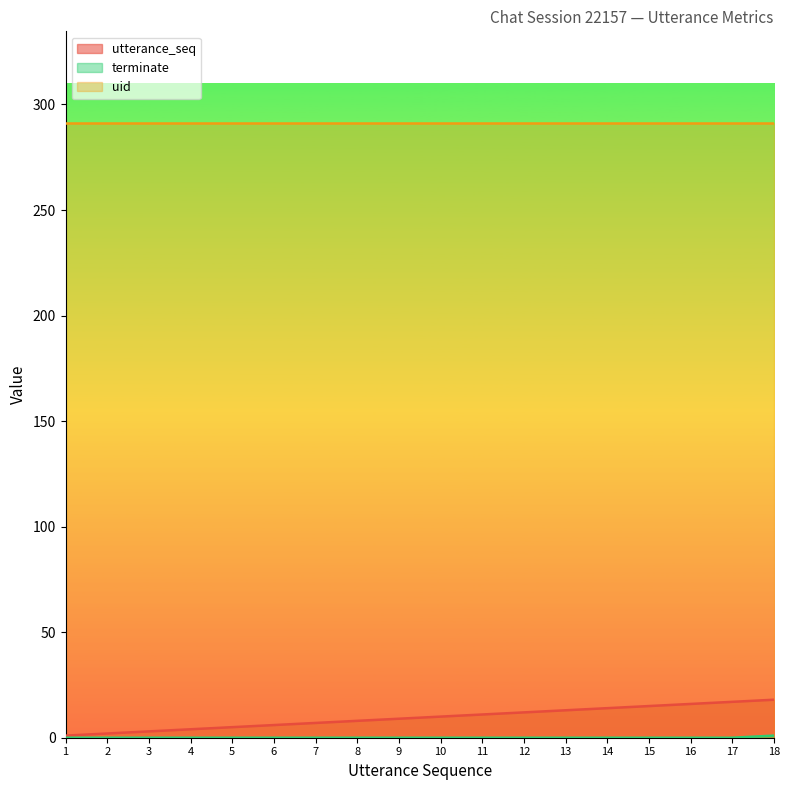

How many values in the utterance_seq series exceed 10?

8